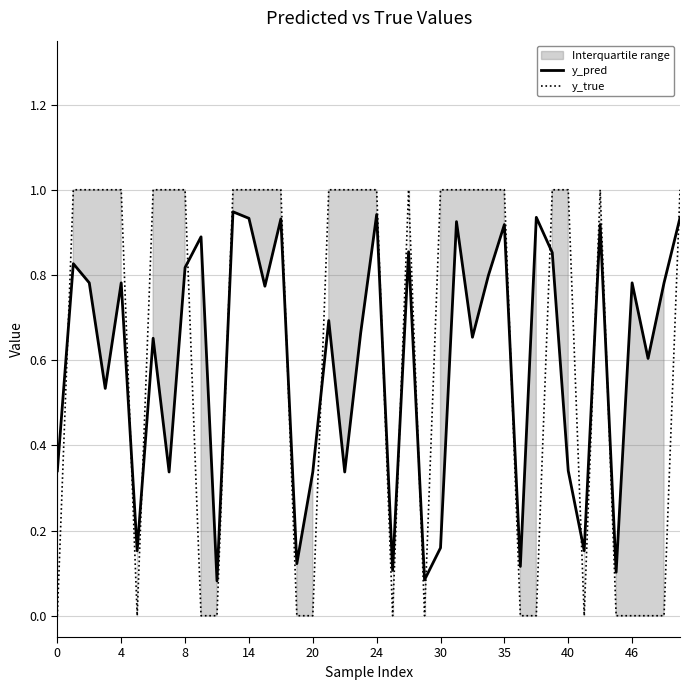

Which series has the widest spread of values?

y_true